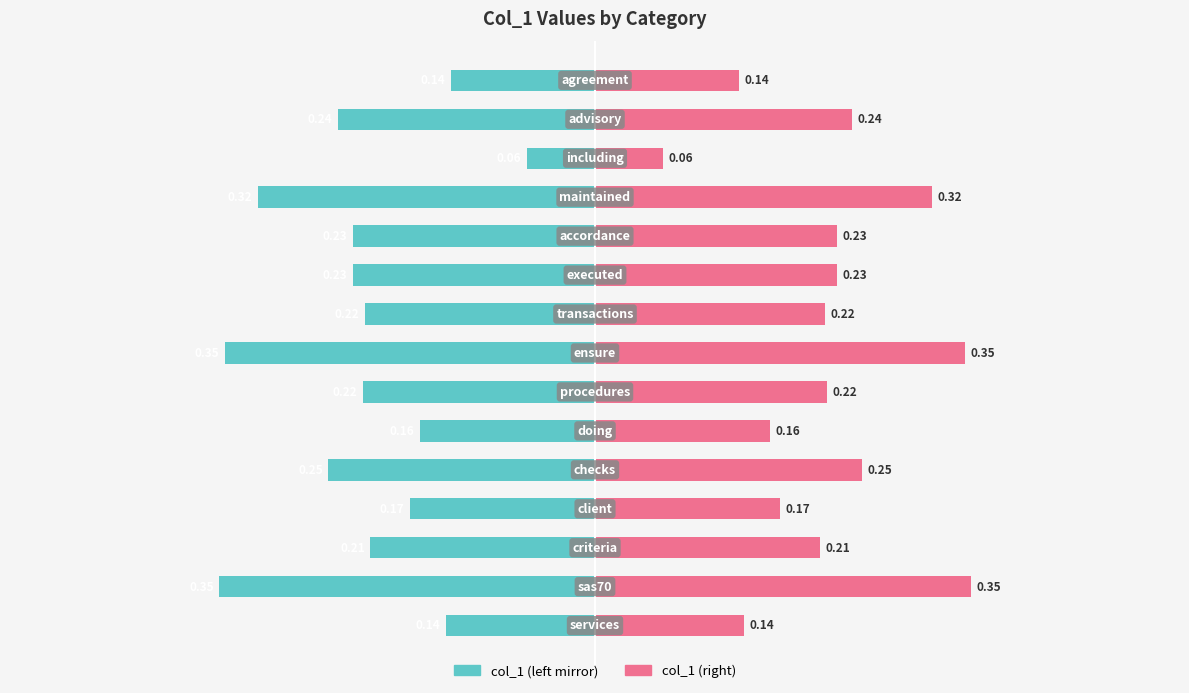

What value does the col_1 (right) series have at 4?

0.3